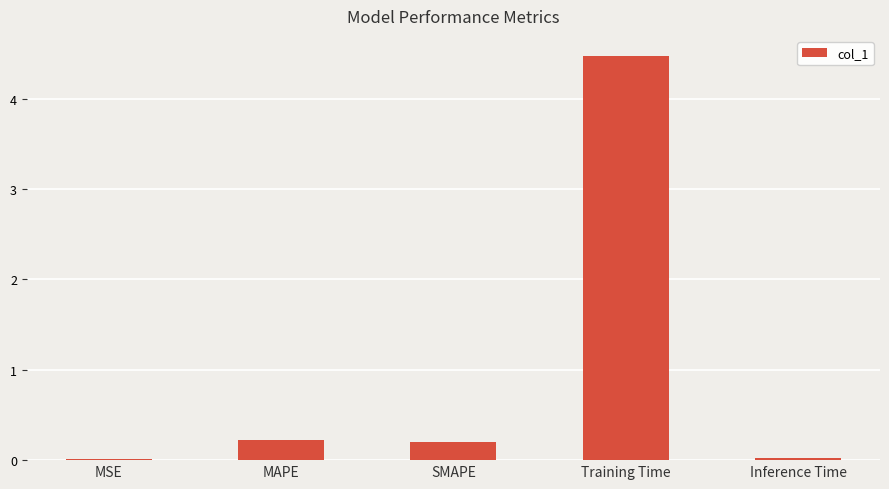

Between MSE and MAPE, which is larger?

MAPE